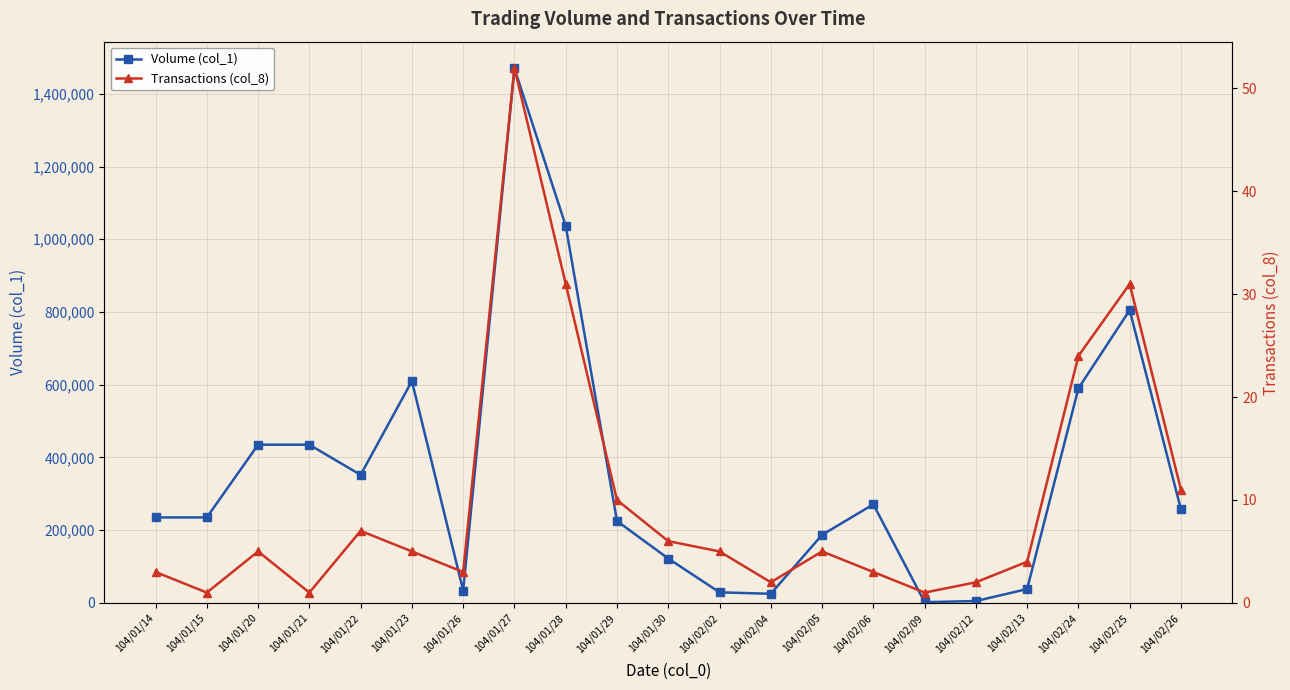

What is the sum of all Transactions (col_8) values?

212